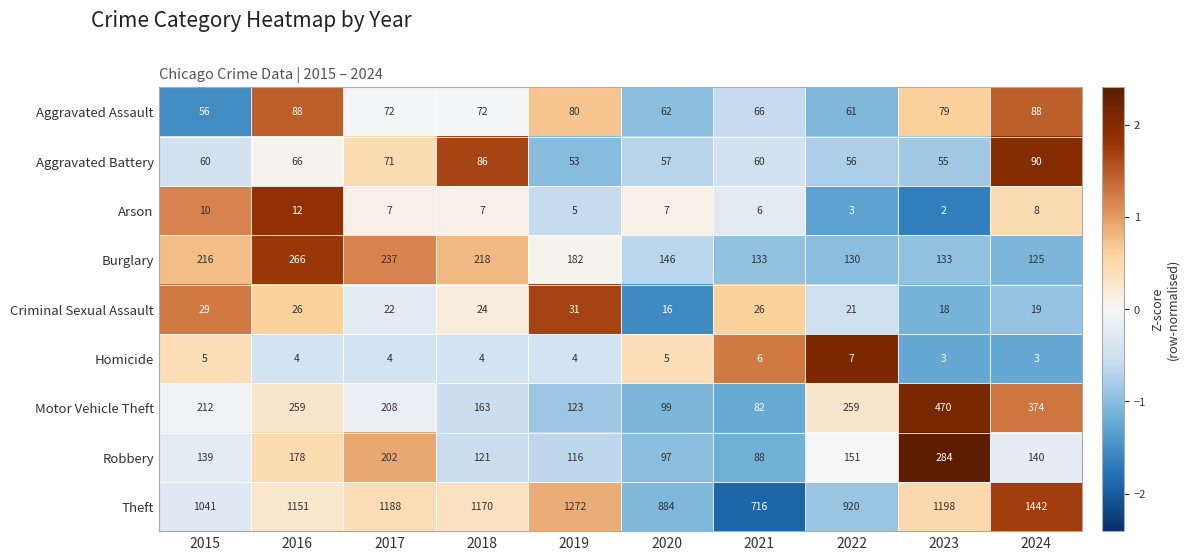

At how many categories does at least one series exceed 862?

9